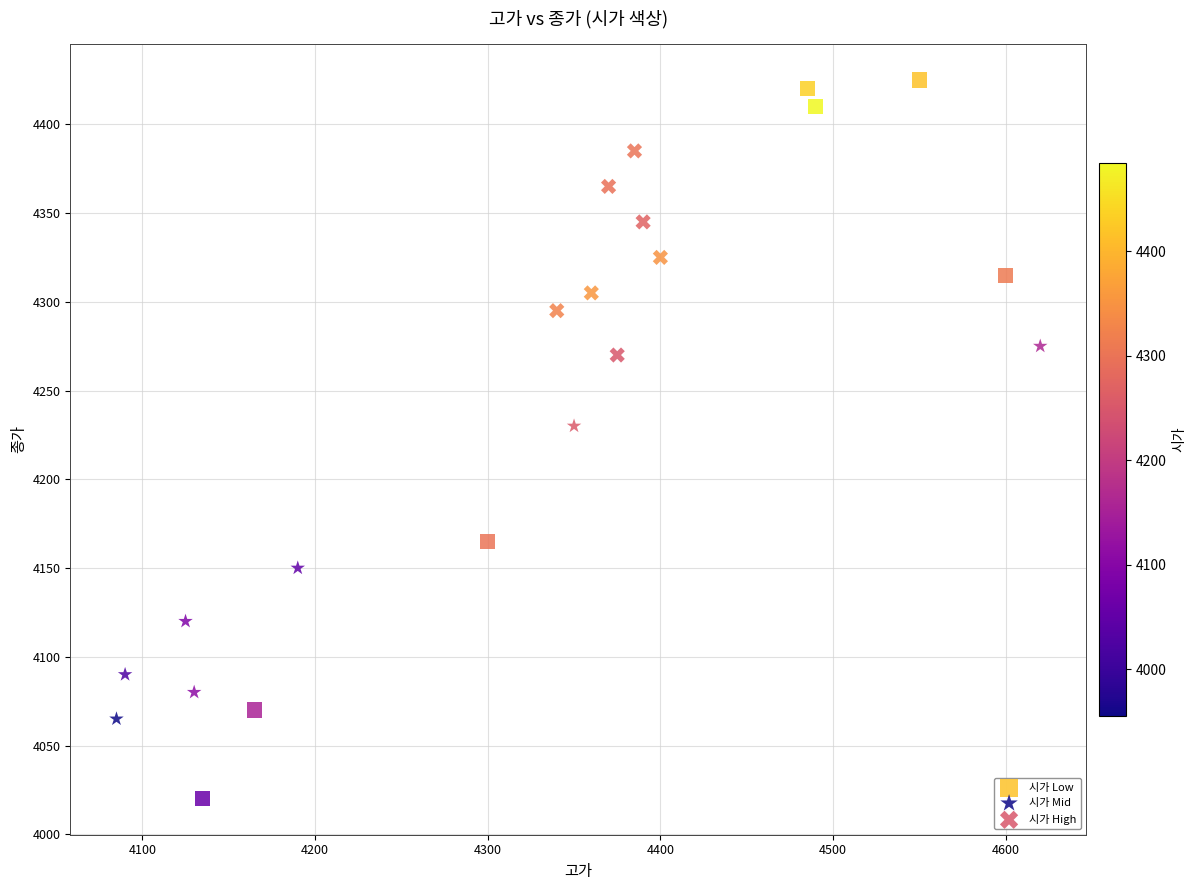

What are all the series names shown in the legend?

시가 Low, 시가 Mid, 시가 High